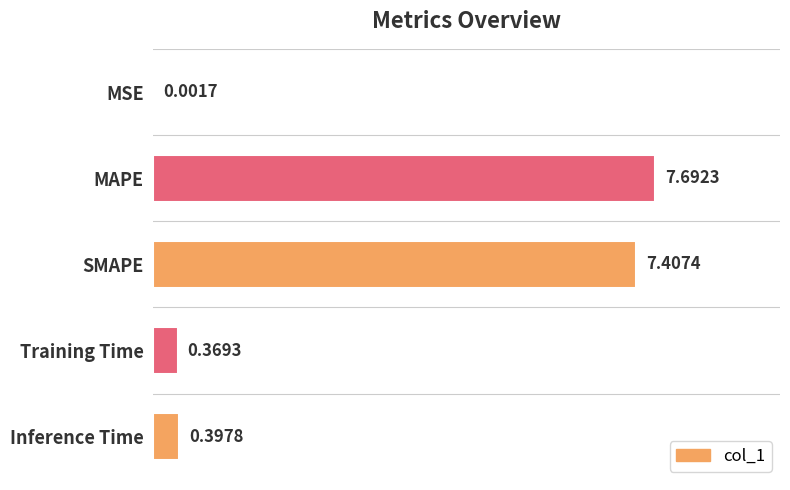

Between MAPE and Training Time, which is larger?

MAPE